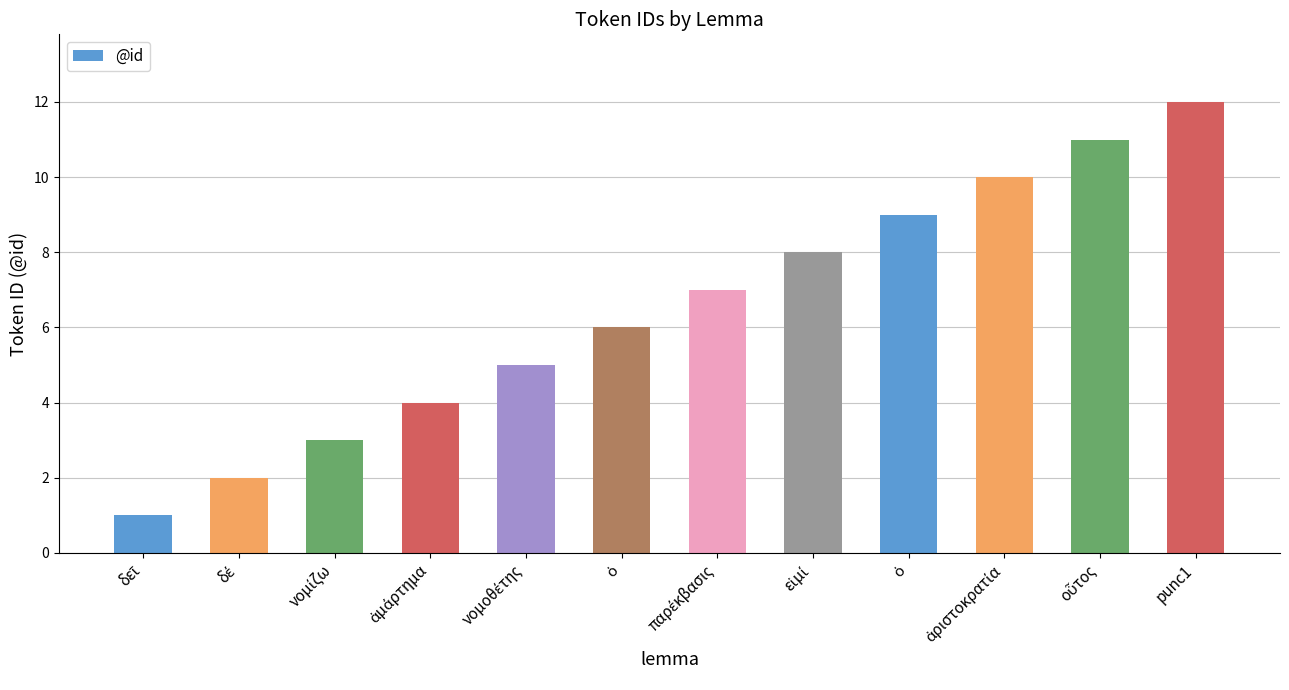

How many distinct data groups are displayed?

1